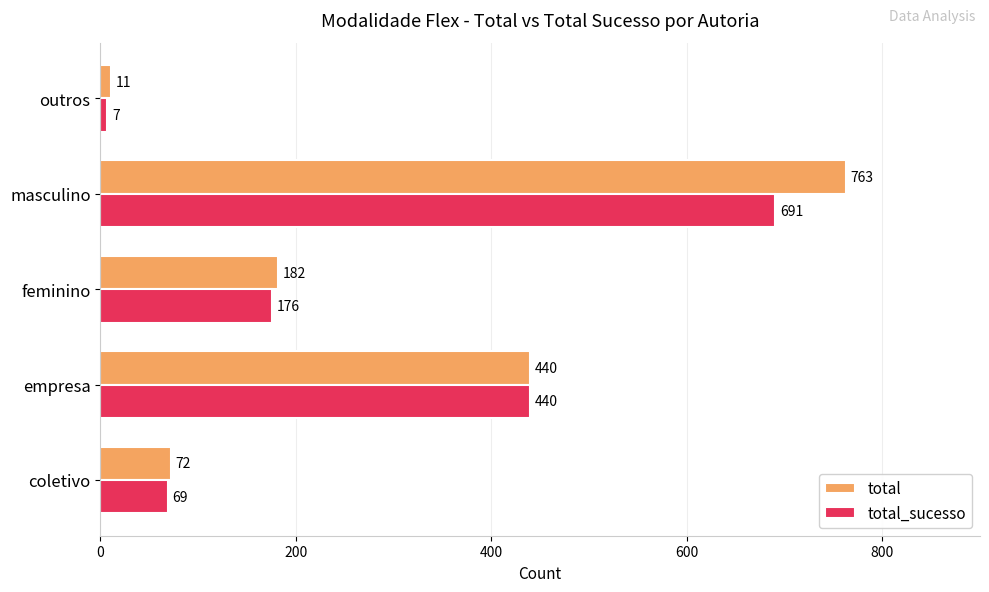

How many data points does each series have?

5